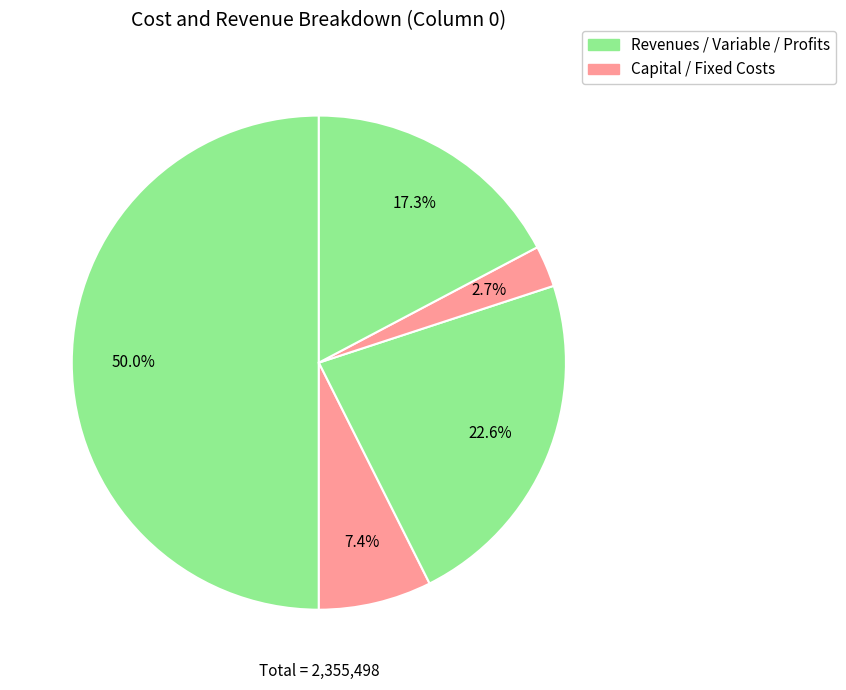

Count the number of slices in the pie.

5